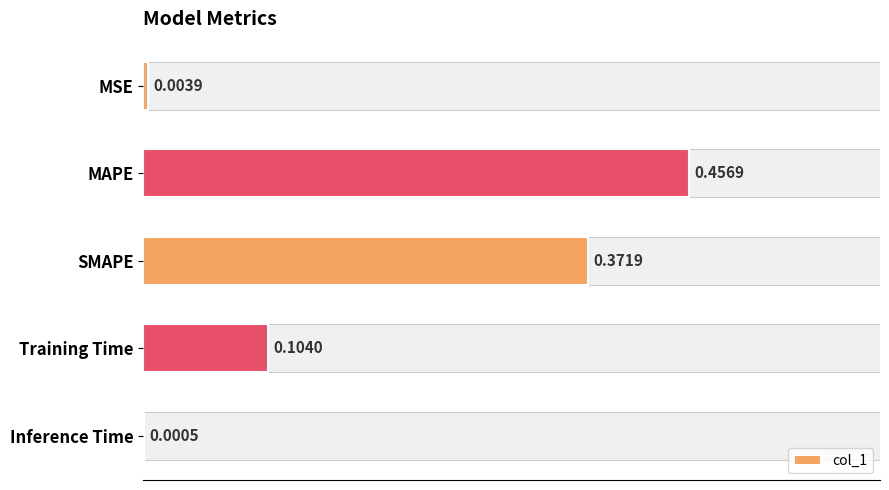

What is the greatest value displayed?

0.5